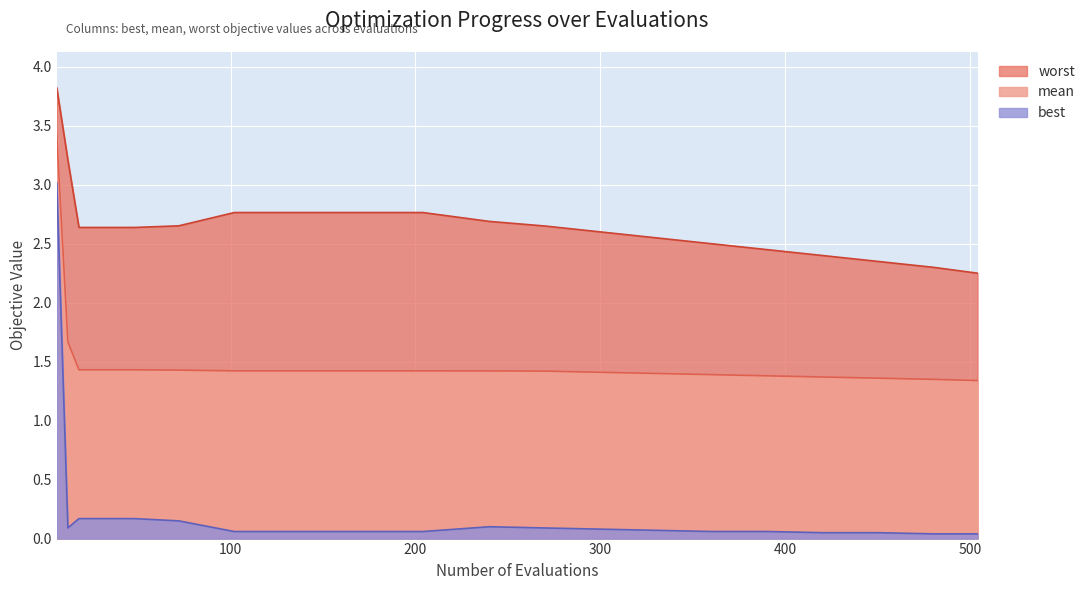

What is the total value across all series at 30?

4.2